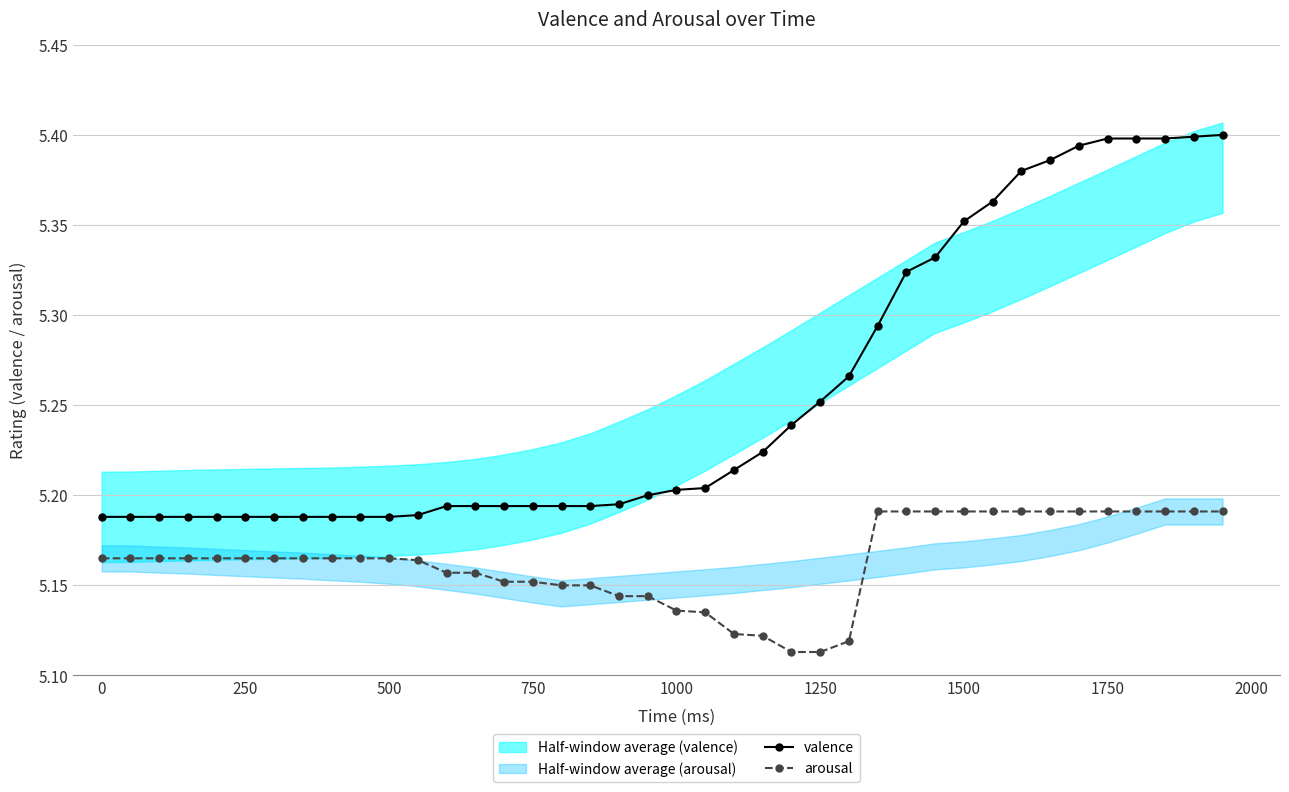

What is the value of the arousal point at the 2nd from the left?

5.2